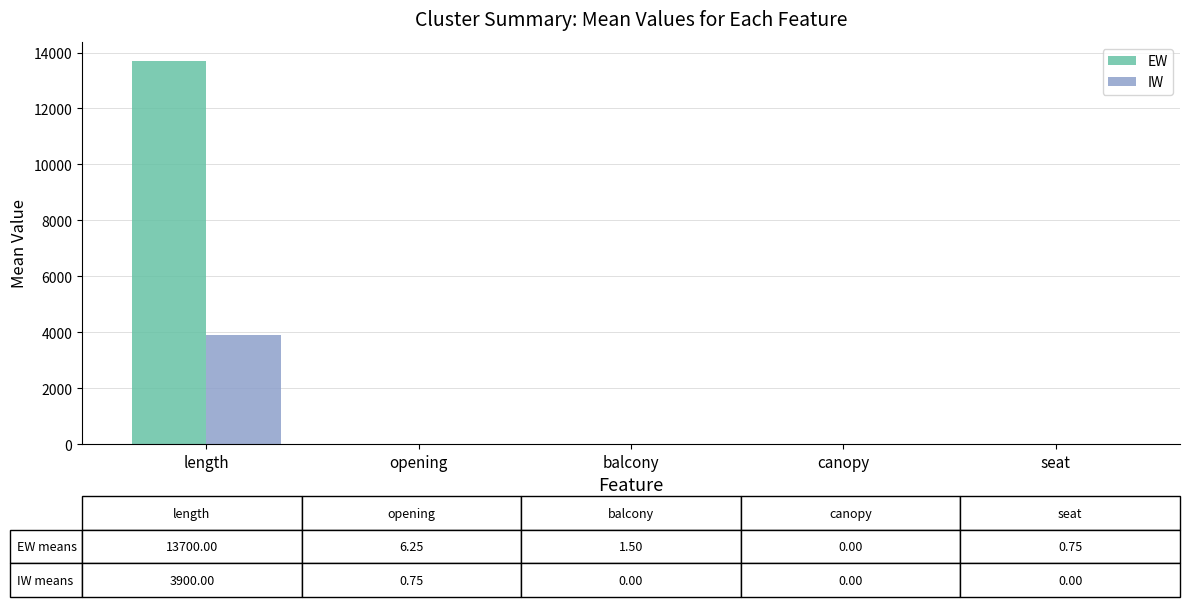

At which category does the chart reach its peak across all series?

length